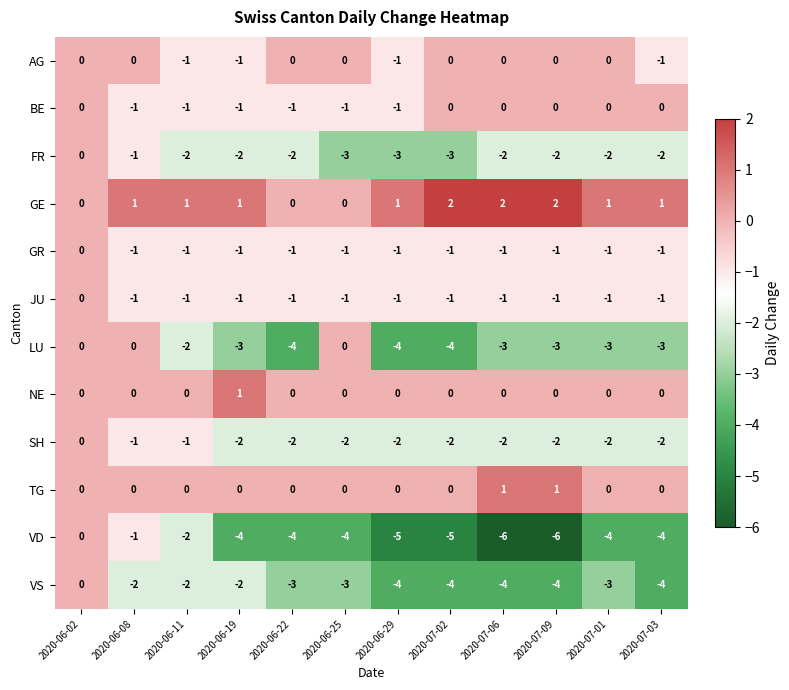

What is the sum of all SH values?

-20